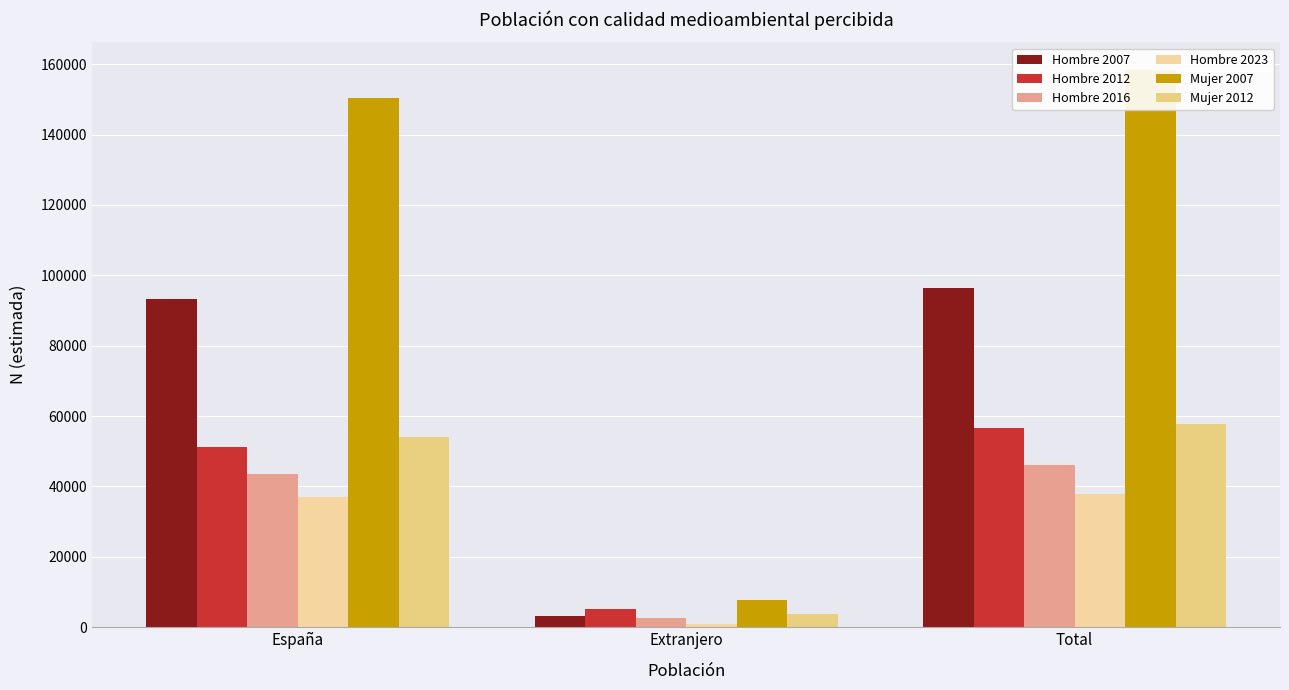

Which series has the widest spread of values?

Mujer 2007